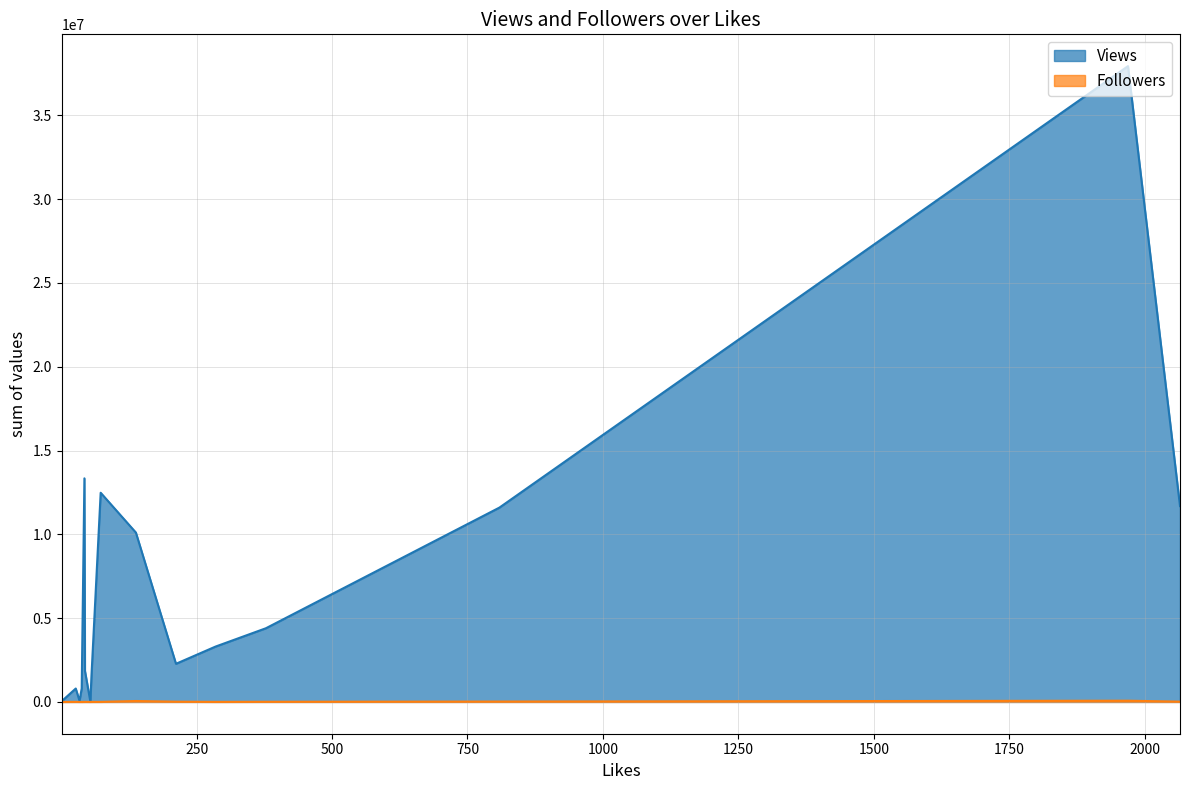

Is the value of Followers at 809 greater than the value of Views at 43?

No